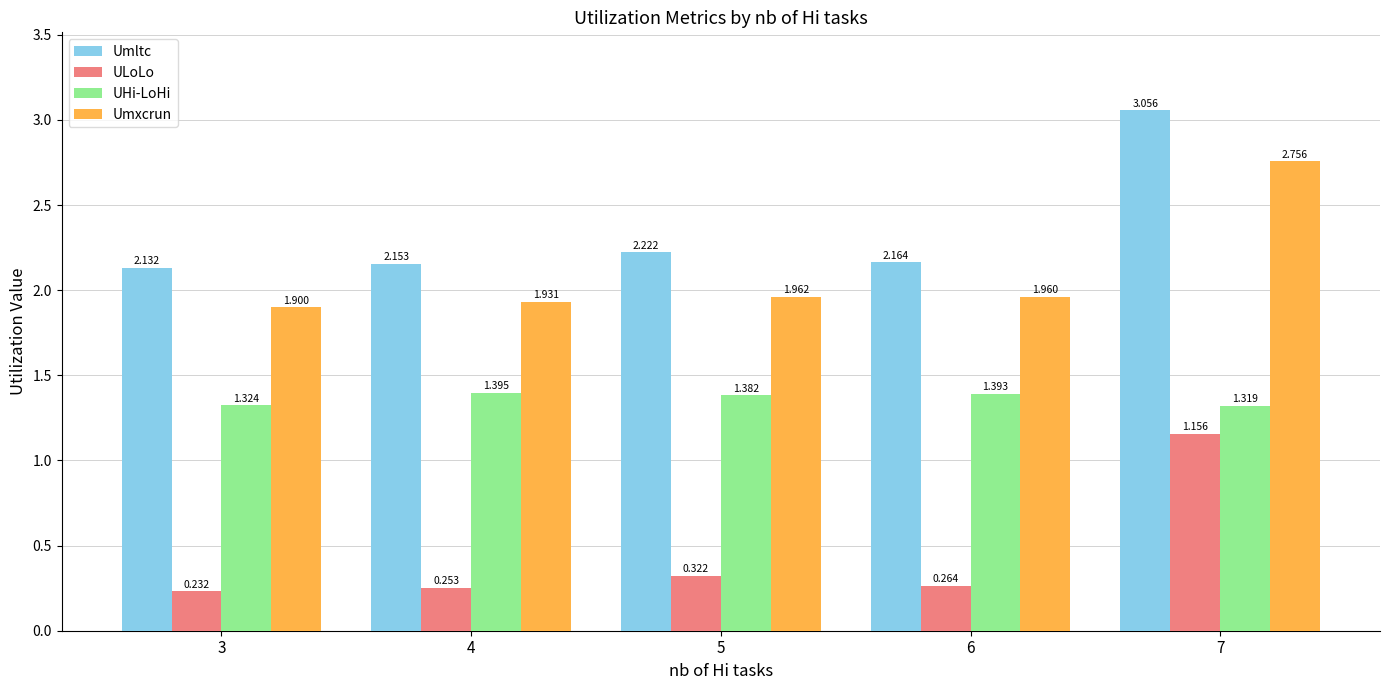

Is the value of Umxcrun at 5 greater than the value of ULoLo at 6?

Yes